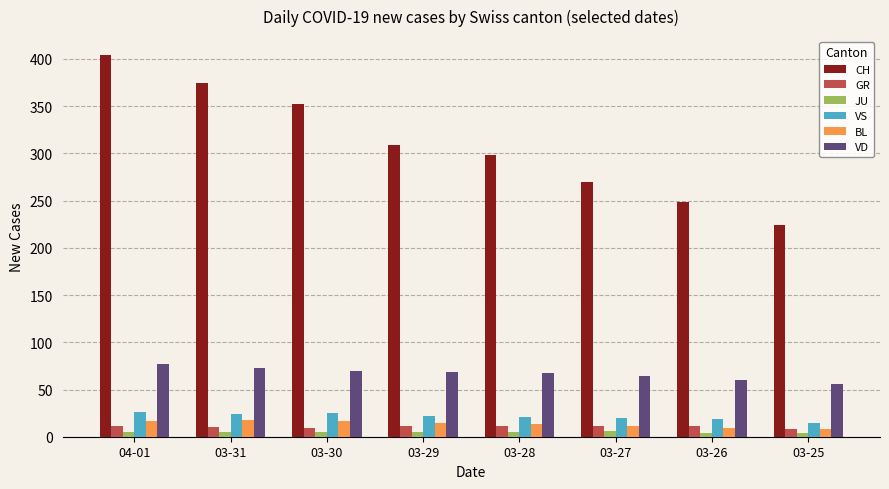

True or false: BL has a value of 9 at 03-26.

True